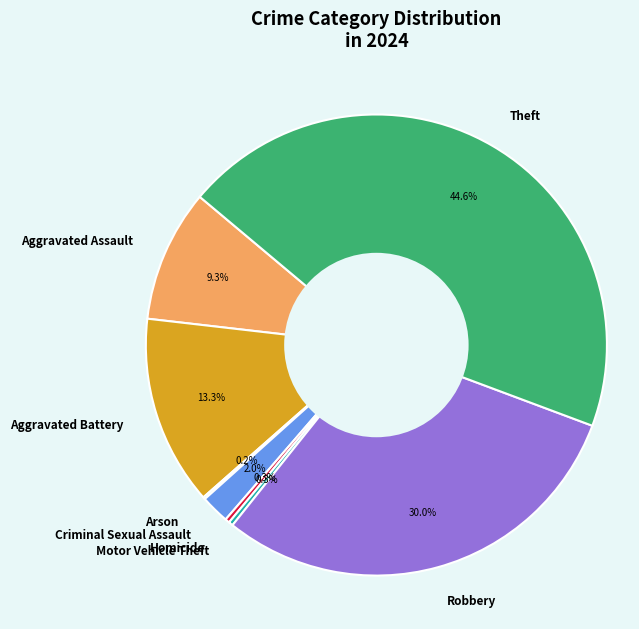

Is the sum of Homicide and Aggravated Assault greater than half?

No